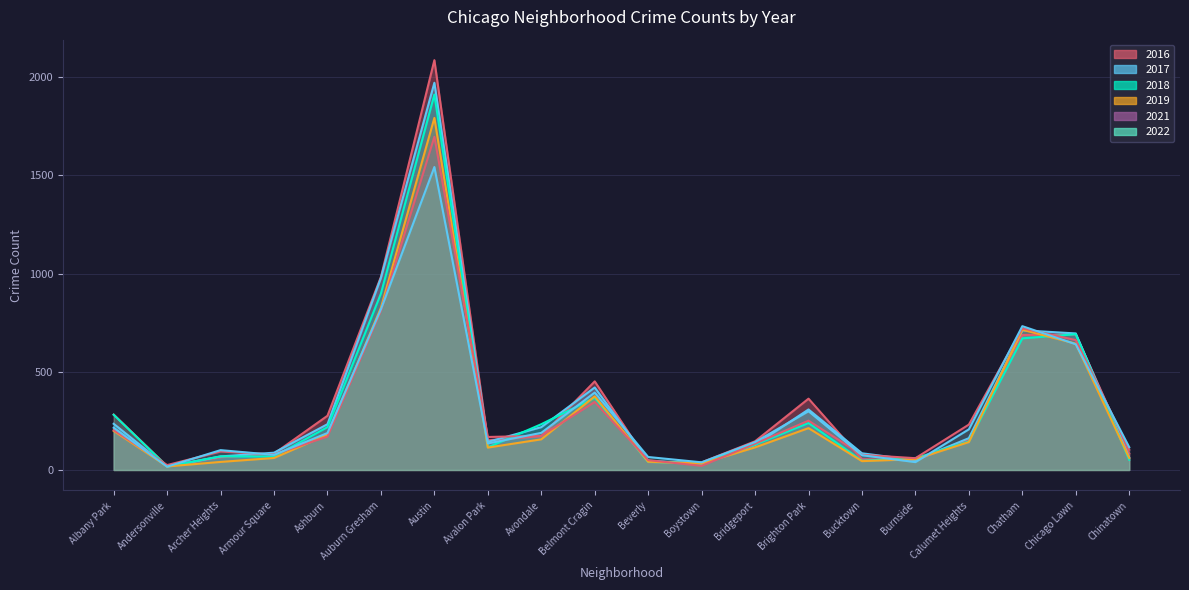

What are all the series names shown in the legend?

2017, 2016, 2021, 2018, 2022, 2019